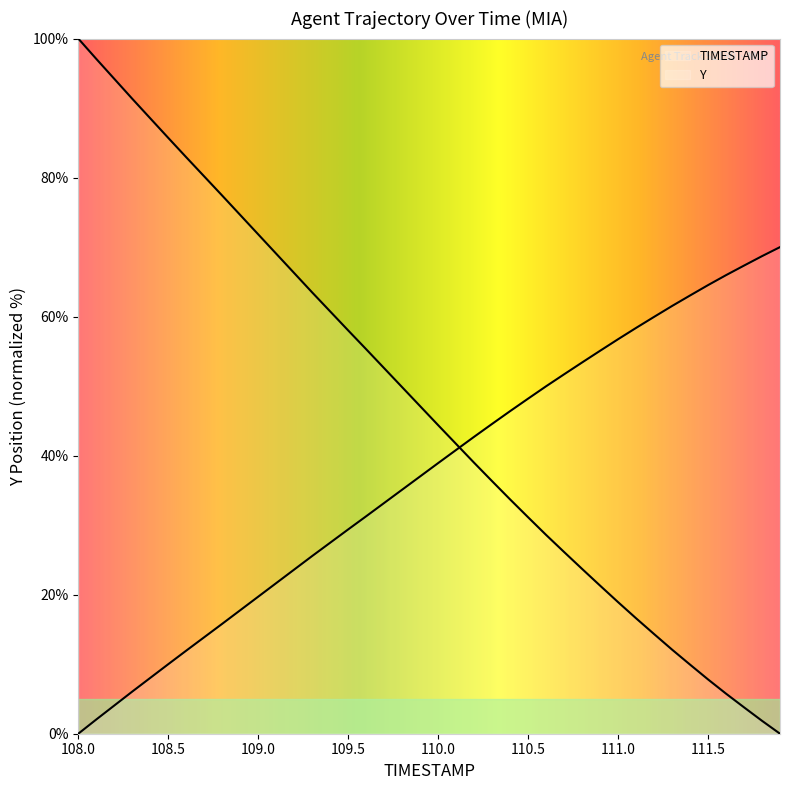

What is the value of the Y point at the 39th from the left?

68.7